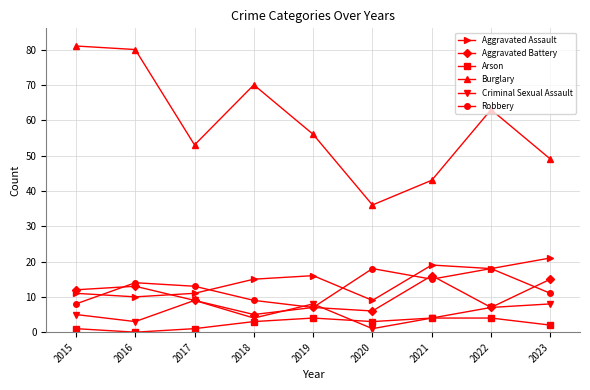

Which category has the lowest value in the Criminal Sexual Assault series?

2020